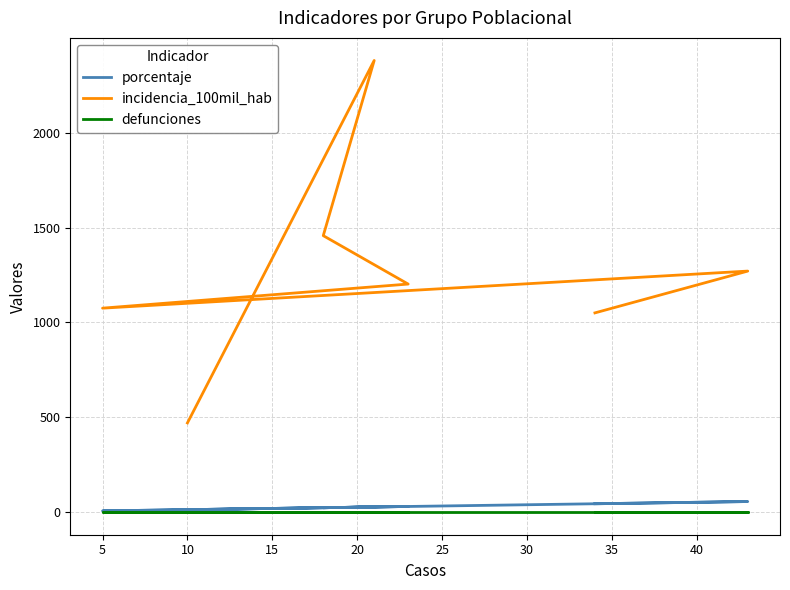

Is this an area chart (filled region under the line)?

No